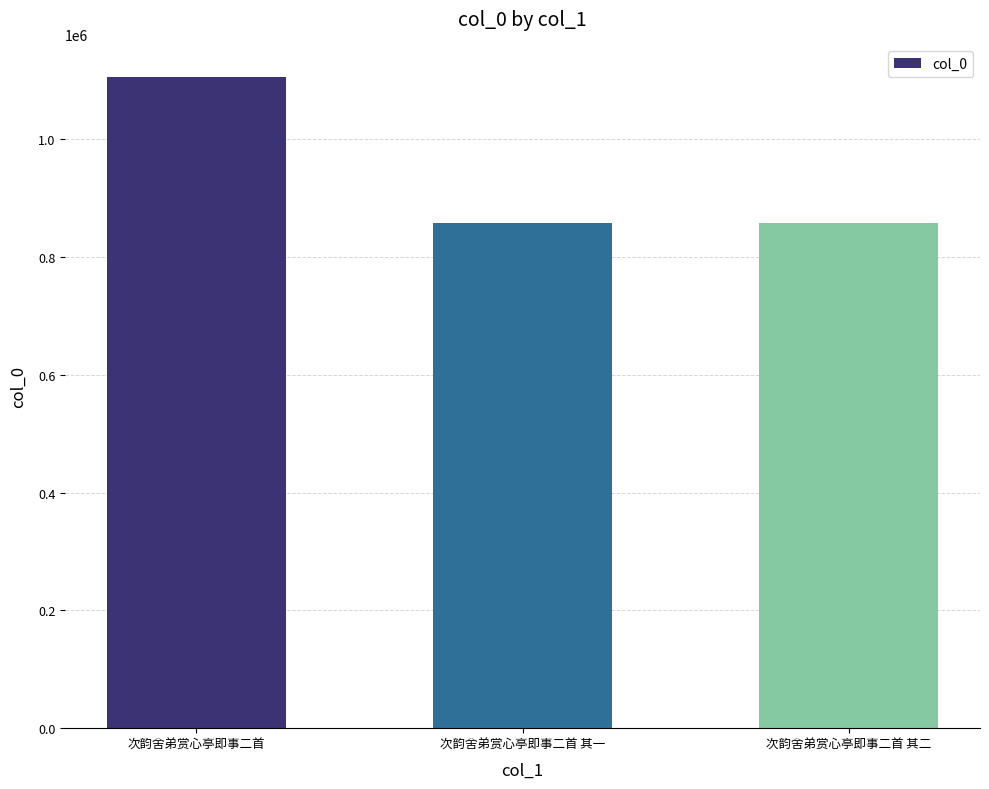

Approximately how many times larger is the value at 次韵舍弟赏心亭即事二首 compared to 次韵舍弟赏心亭即事二首 其二?

1.3